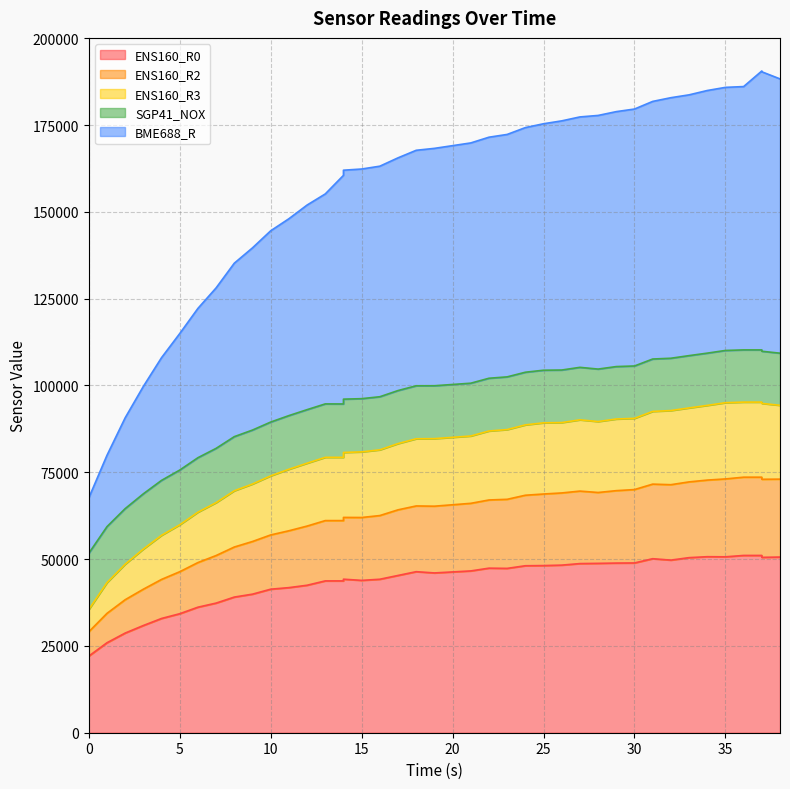

What is the sum of the BME688_R values at 29 and 37?

369412